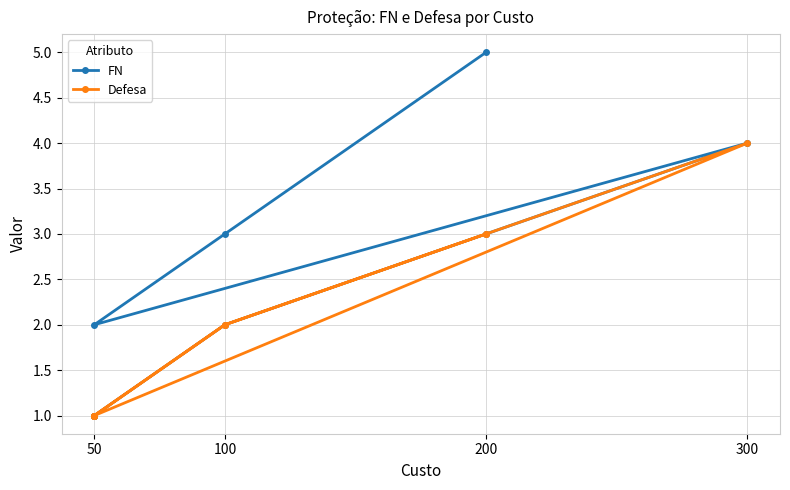

Which series has the widest spread of values?

FN